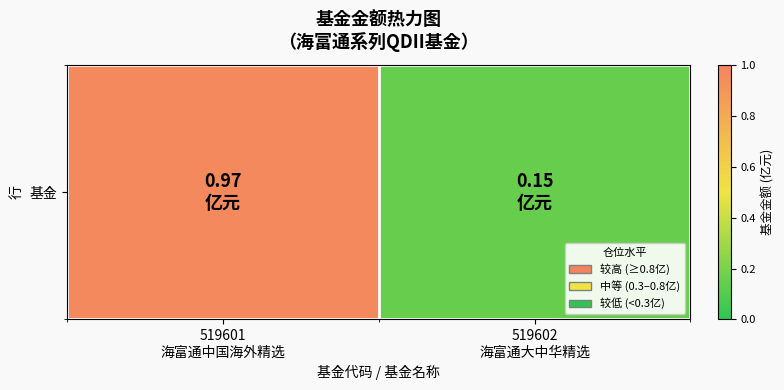

Which has a higher value, 519602
海富通大中华精选 or 519601
海富通中国海外精选?

519601
海富通中国海外精选